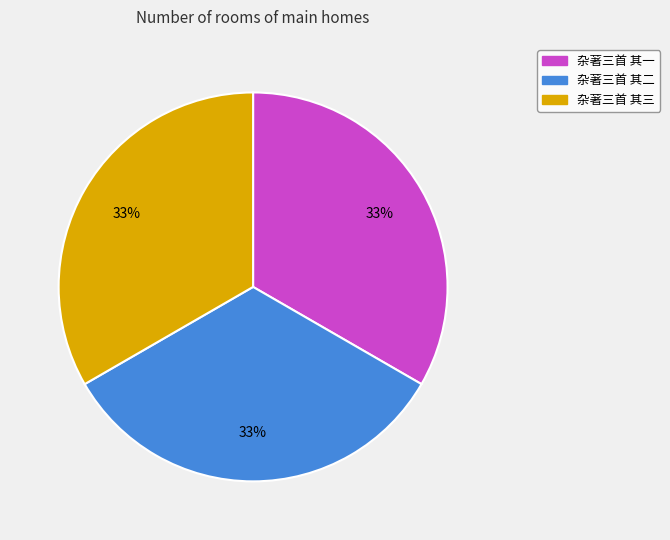

Is the sum of 杂著三首 其三 and 杂著三首 其二 greater than half?

Yes